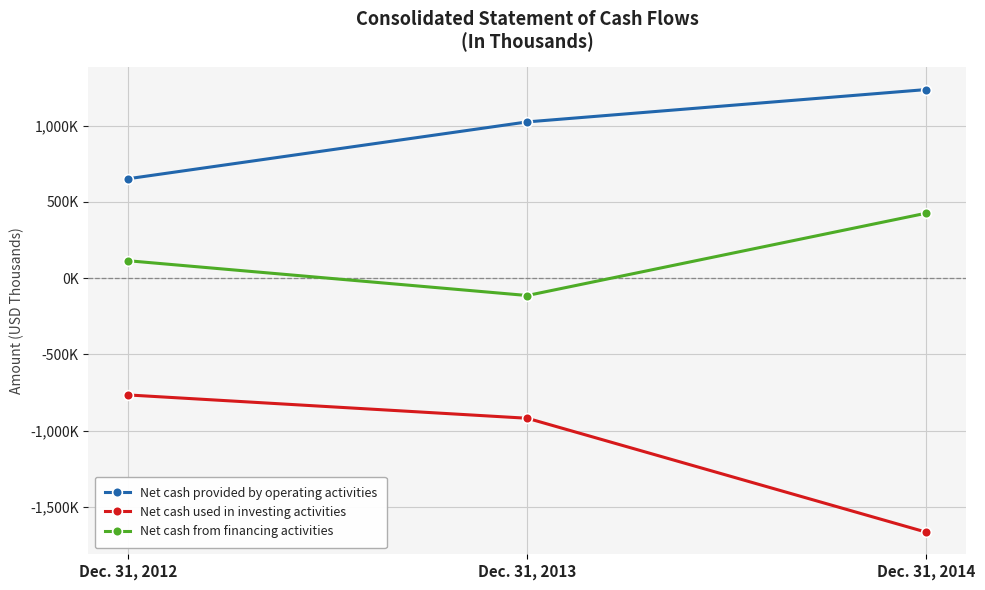

Does the chart have visible grid lines?

Yes